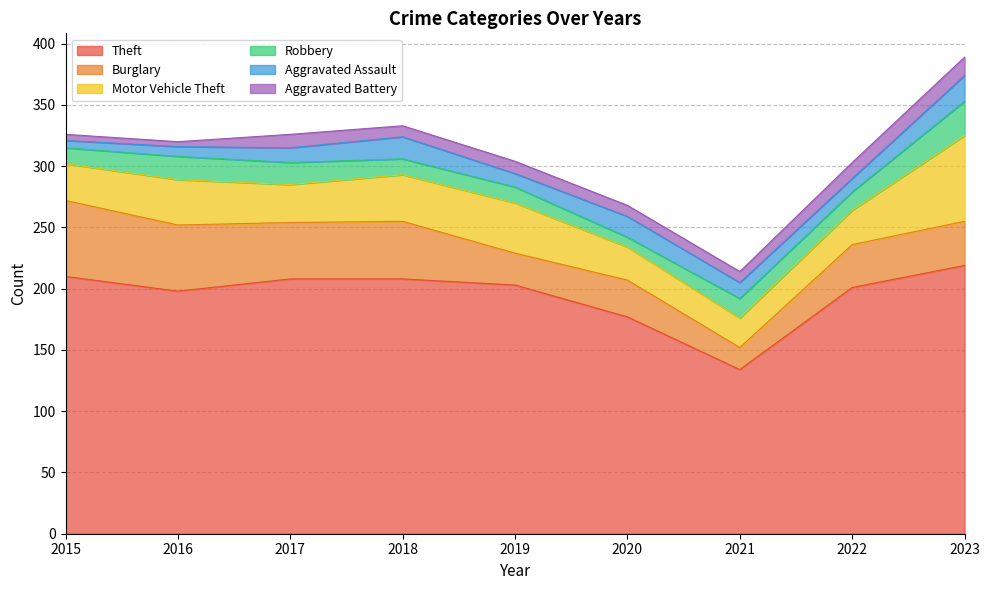

How many interior local valleys does the Aggravated Battery series have?

2